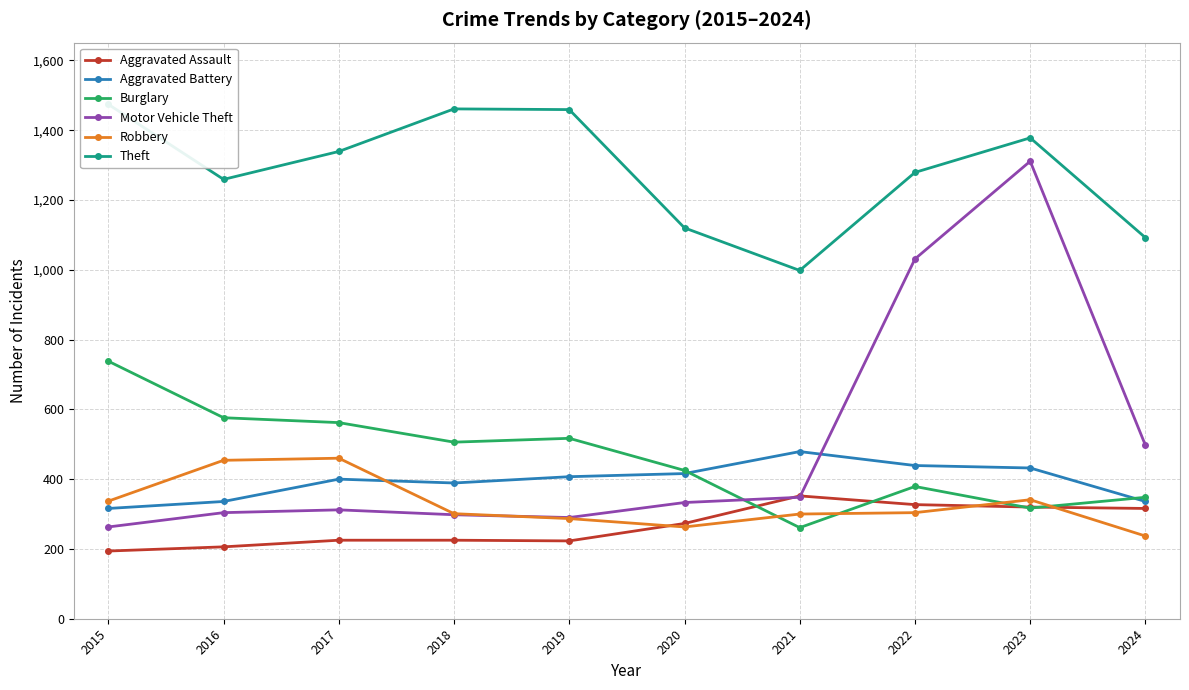

At which category is the sum across all series the highest?

2023